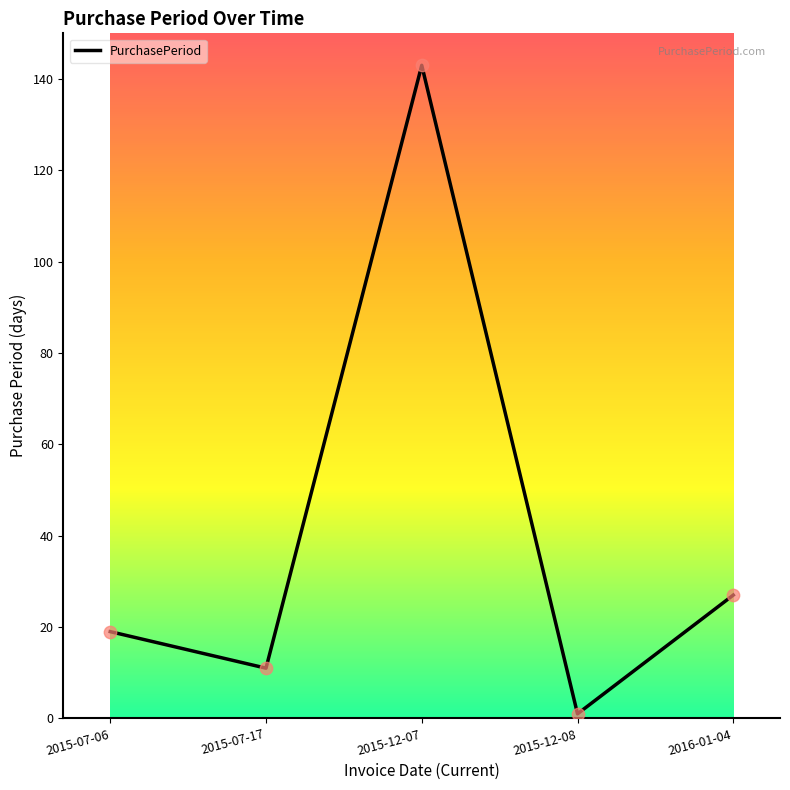

What is the change in value from 2015-12-07 to 2015-12-08?

-142